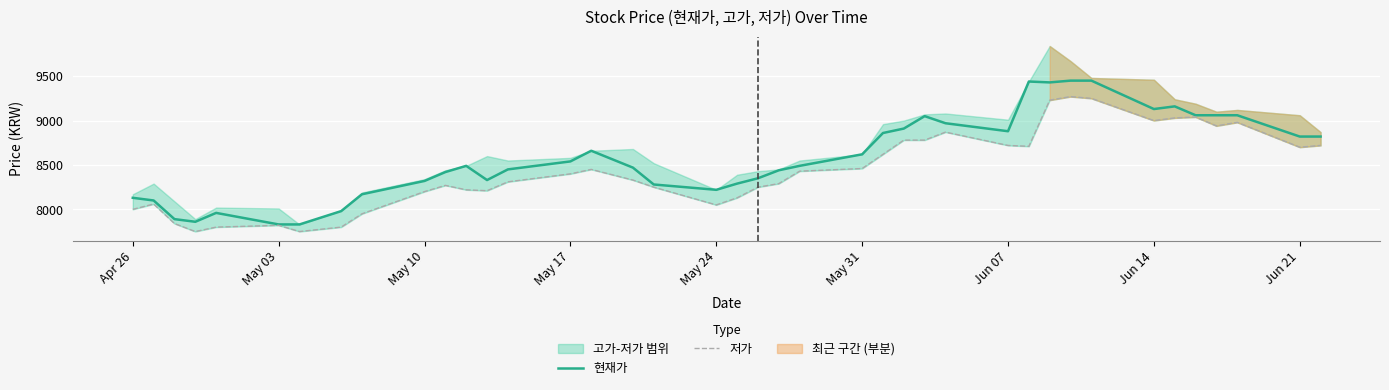

True or false: 저가 and 현재가 intersect in this chart.

False